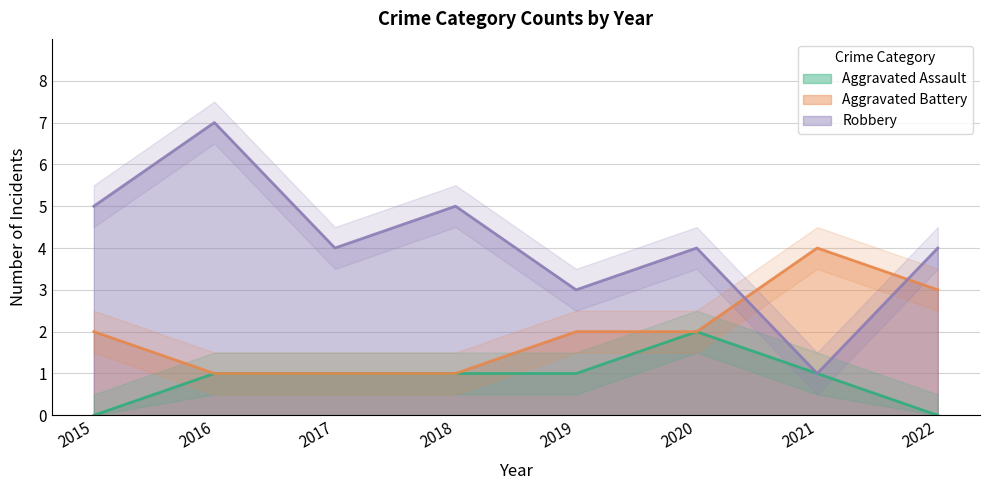

How many interior local peaks does the Aggravated Battery series have?

1